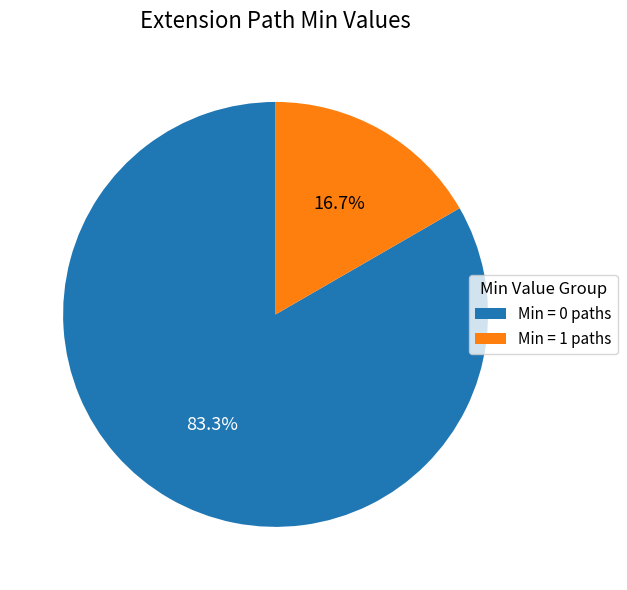

Rank the categories by value from lowest to highest.

Min = 1 paths, Min = 0 paths